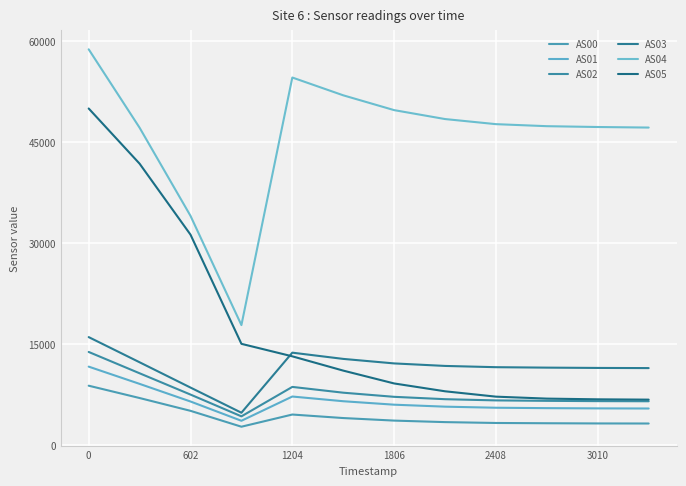

True or false: AS00 and AS02 cross at least once.

False